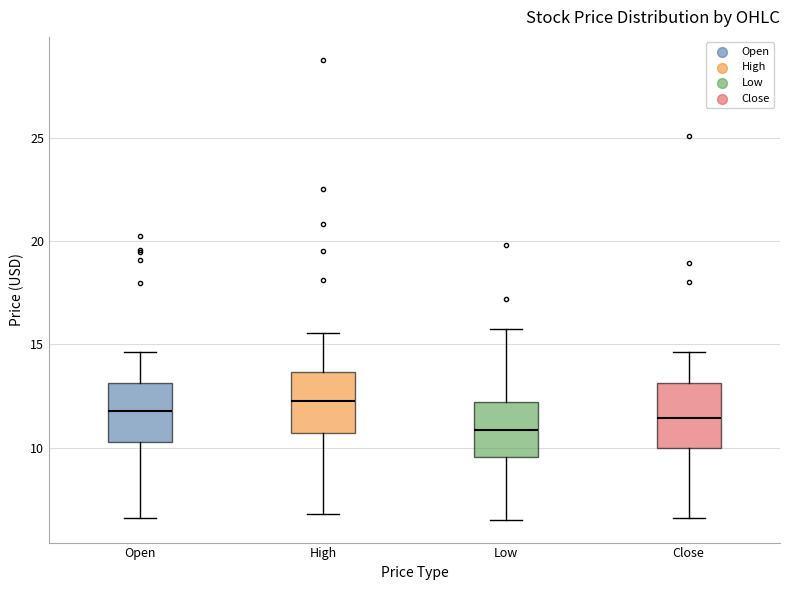

Reading left to right, read every box against the y-axis: the position of its median line, the range the box covers, and the ends of its whiskers. The values are not printed on the chart, so give them approximately, as read against the axis.

Open: median 12.0, box 10.5 to 13.0, whiskers 6.5 to 14.5
High: median 12.5, box 10.5 to 13.5, whiskers 7.0 to 15.5
Low: median 11.0, box 9.5 to 12.0, whiskers 6.5 to 15.5
Close: median 11.5, box 10.0 to 13.0, whiskers 6.5 to 14.5